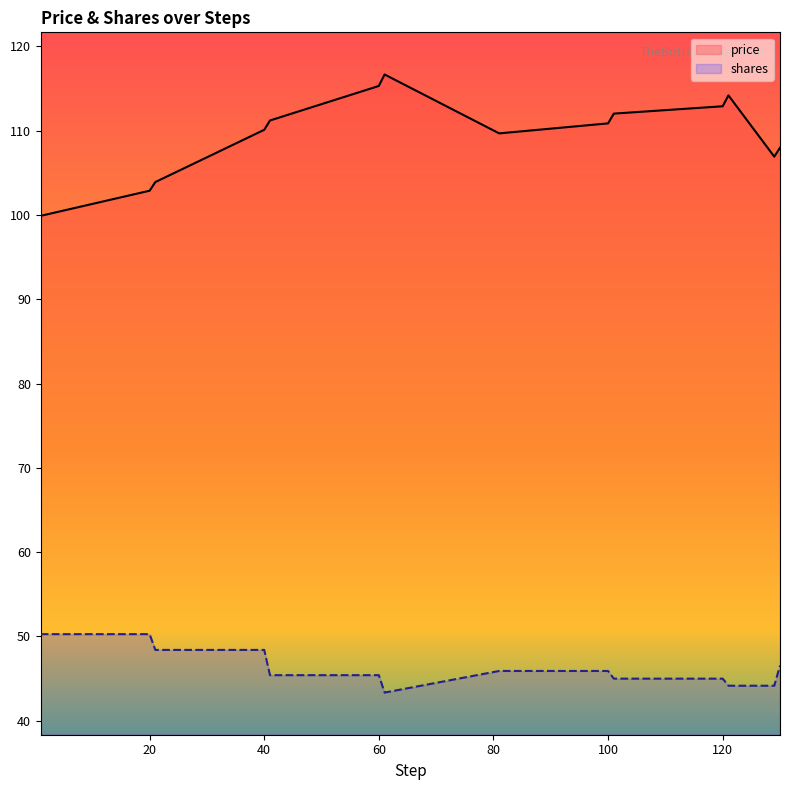

Which series has the largest range (max minus min)?

price